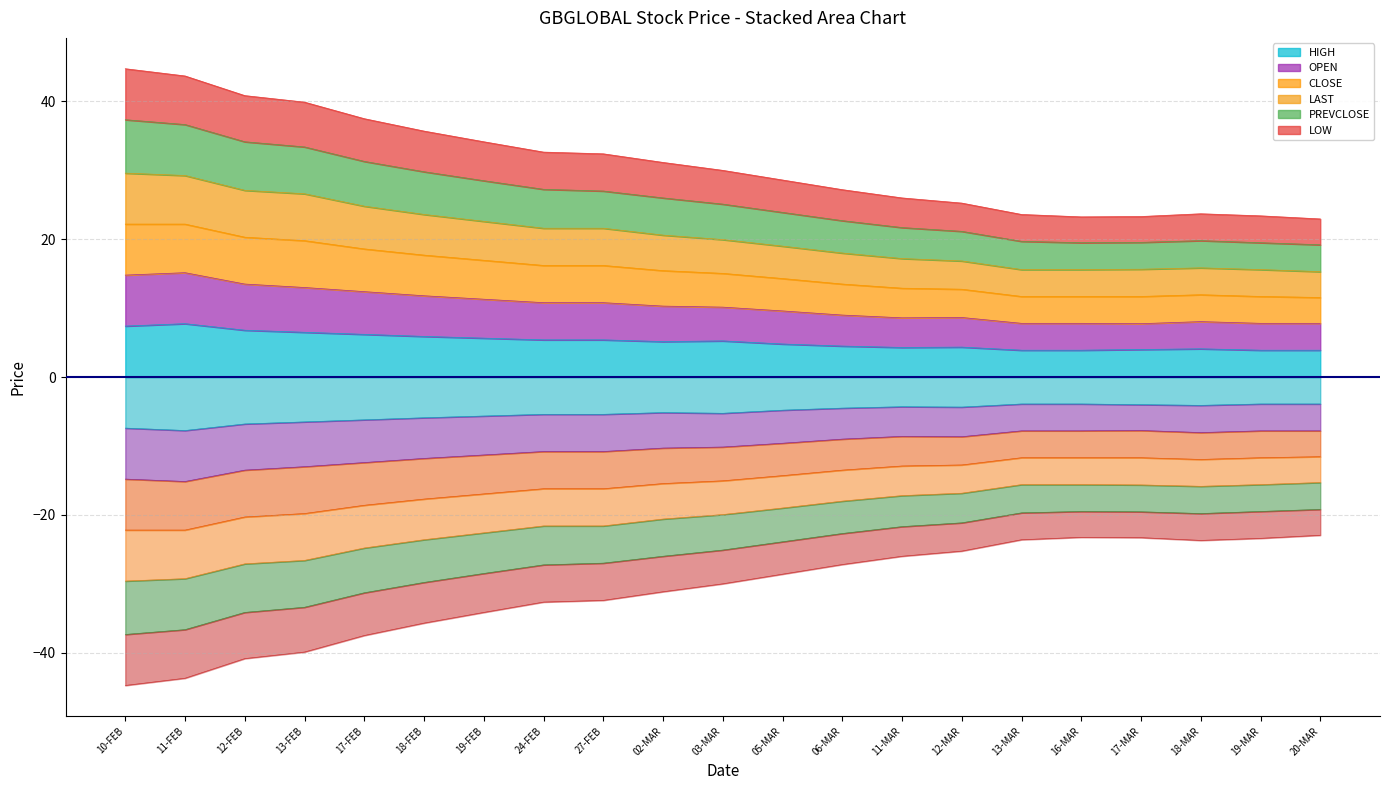

Between 19-FEB and 12-MAR, which series saw the biggest shift?

CLOSE